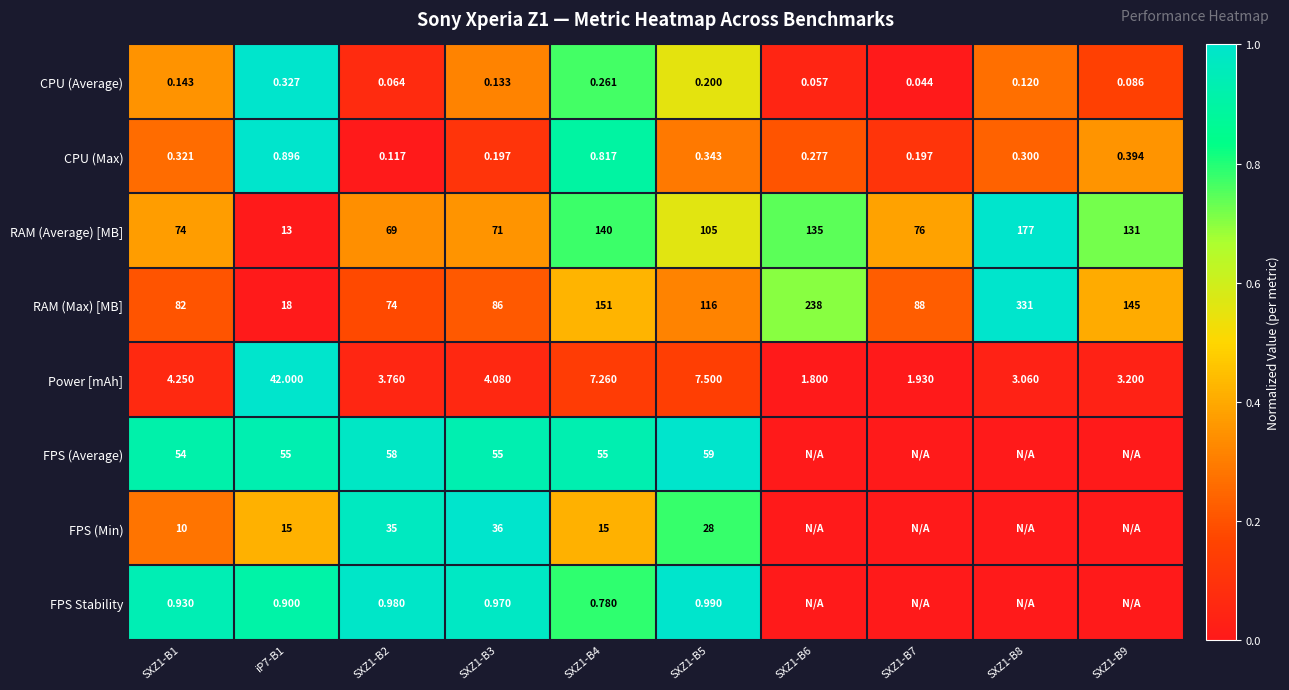

Is the value of Power [mAh] at SXZ1-B8 greater than the value of FPS (Min) at SXZ1-B3?

No